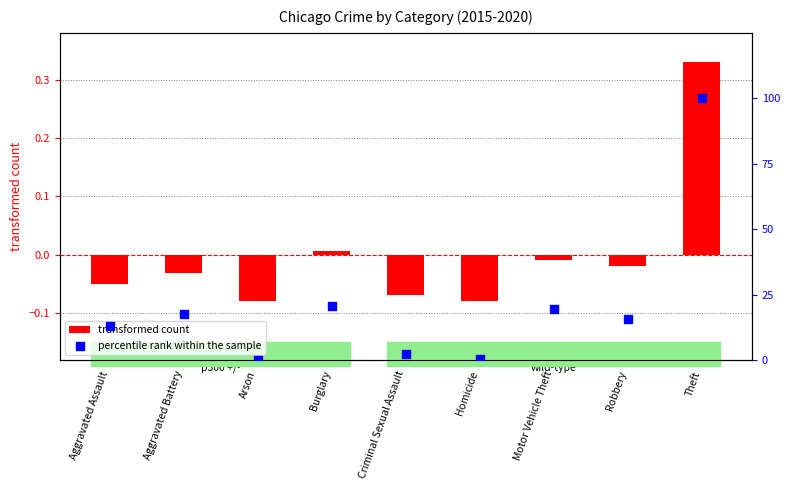

Which series has the largest total across all categories?

percentile rank within the sample